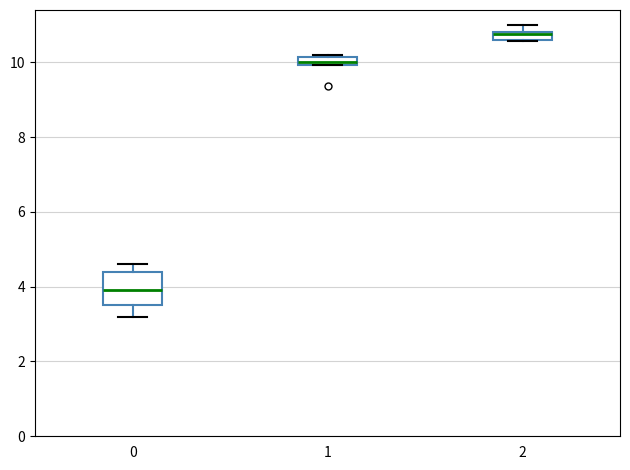

Comparing the boxes themselves (not the whiskers), which one is the tallest?

0